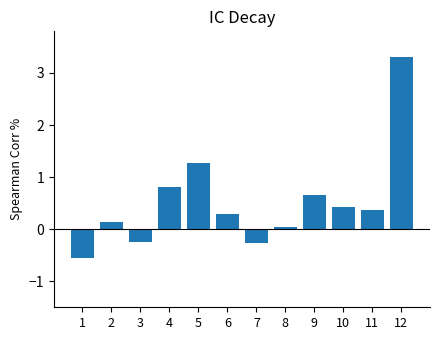

How many distinct data groups are displayed?

1